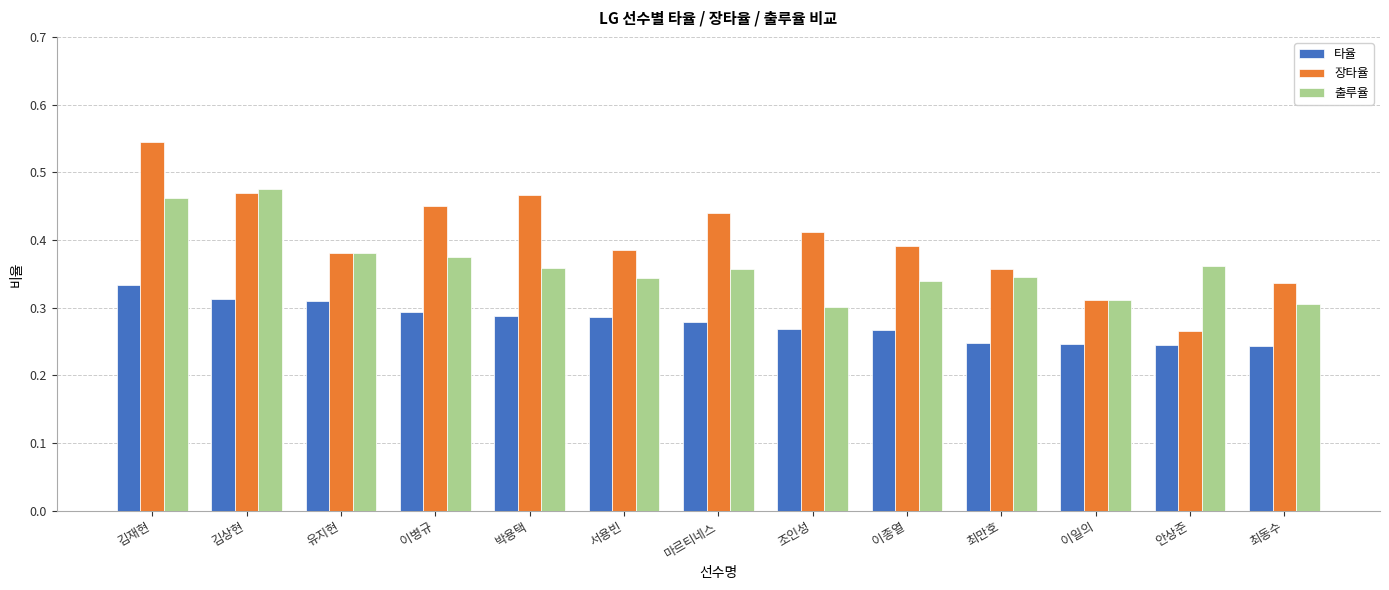

Rank the series by their maximum value, from lowest to highest.

타율, 출루율, 장타율